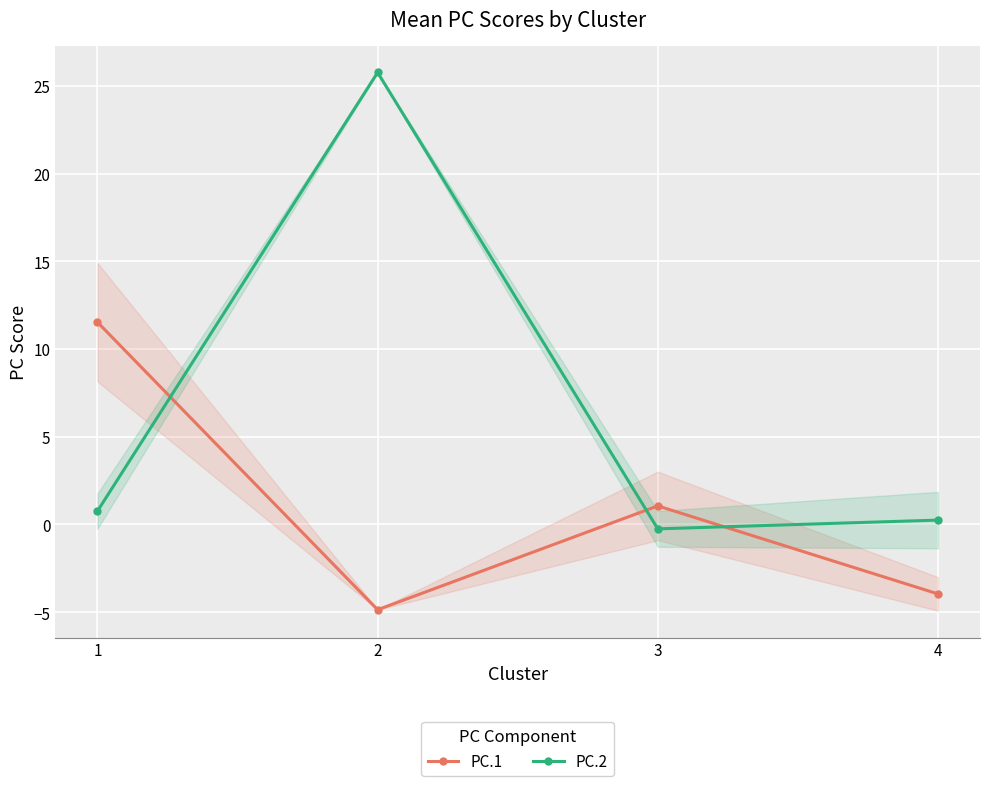

What is the total value across all series at 2?

20.9